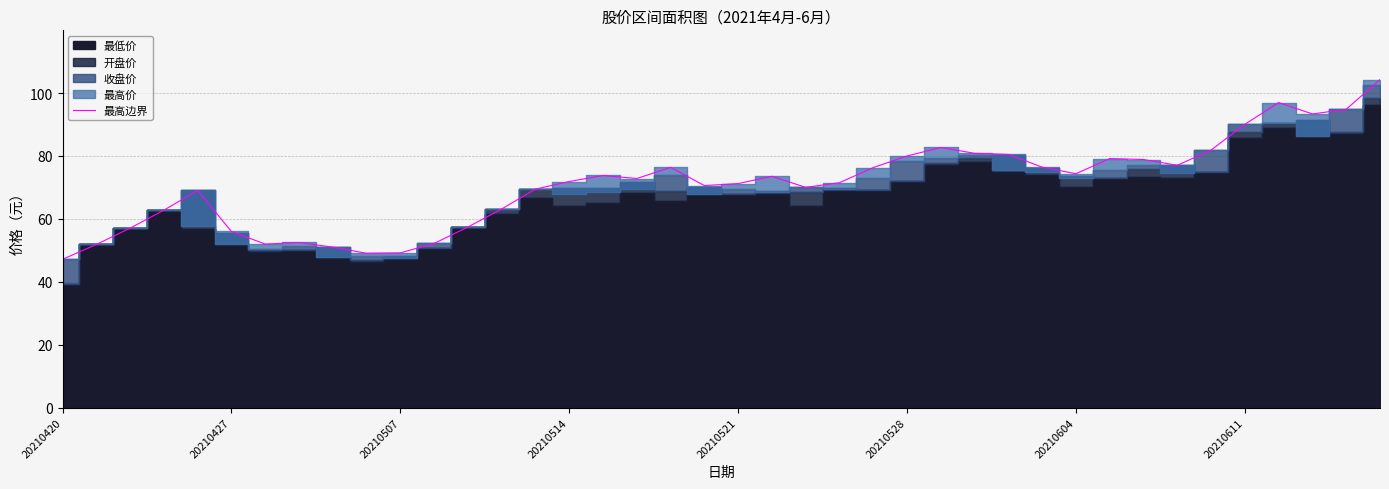

What is the greatest value displayed?

104.3